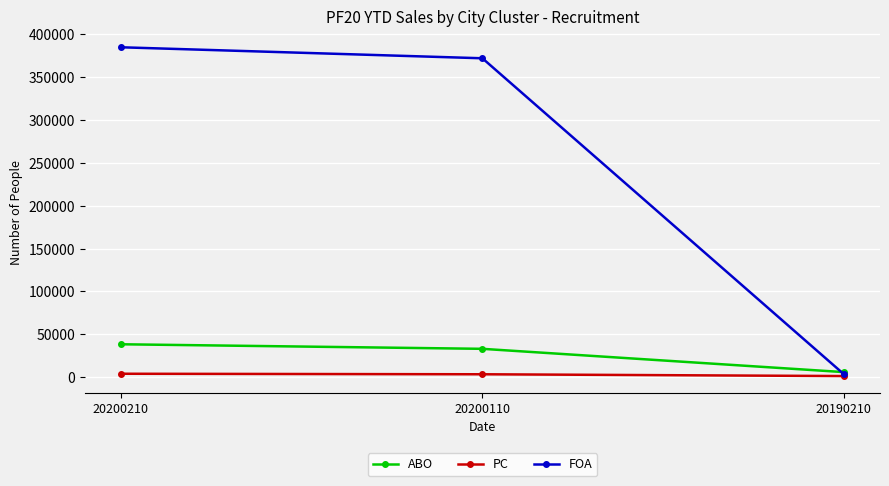

At which category is the sum across all series the highest?

20200210